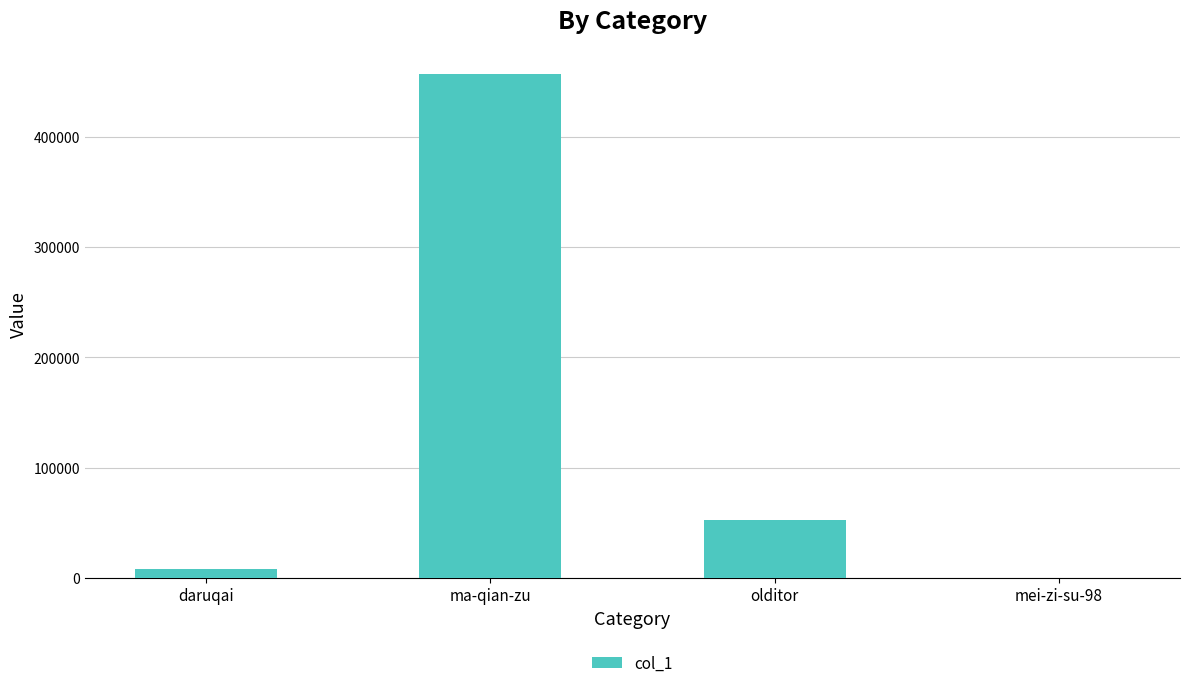

Count the number of data series in this chart.

1